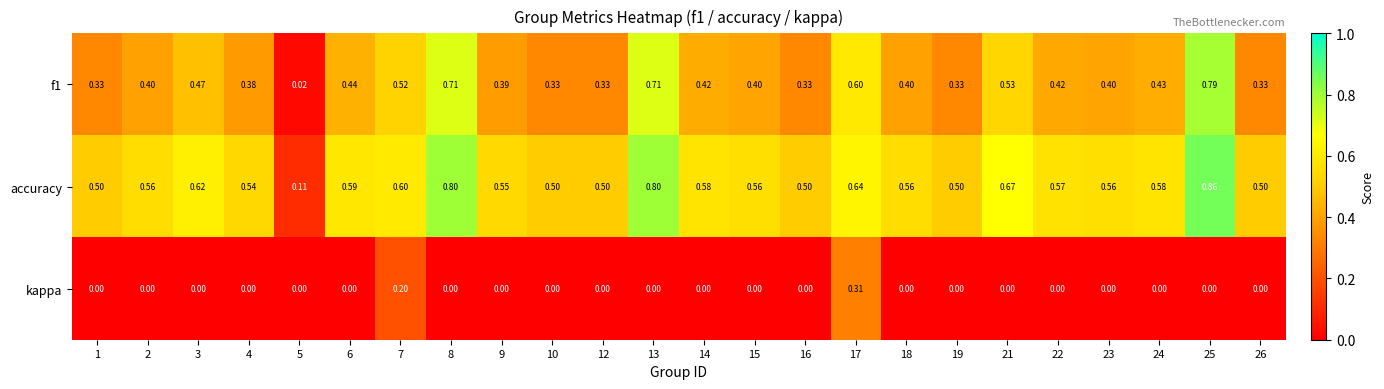

At which category does the chart reach its peak across all series?

25